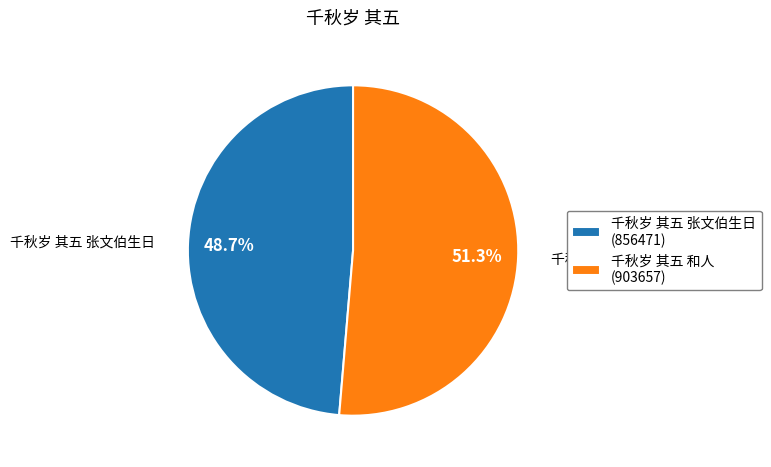

How many segments does this pie chart have?

2